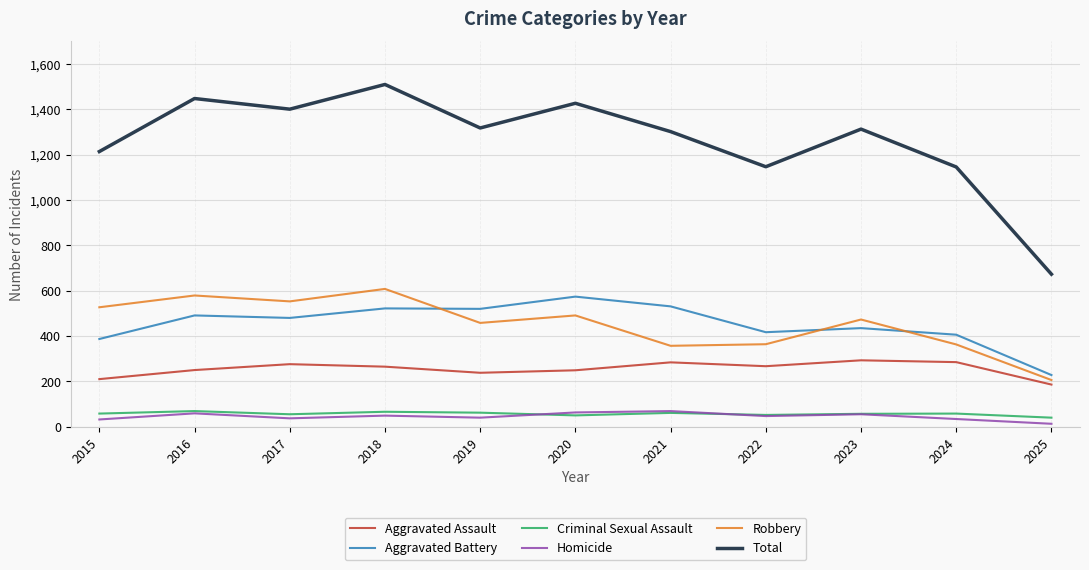

True or false: Aggravated Assault and Criminal Sexual Assault cross at least once.

False